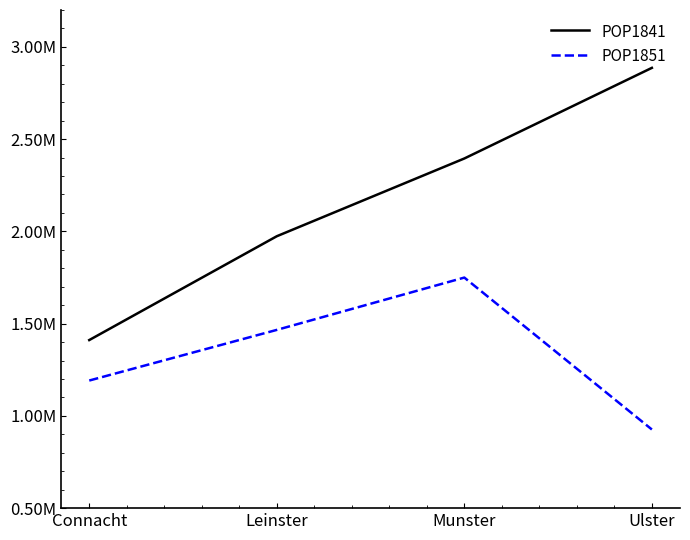

What is the label of the 1st point from the right?

Ulster